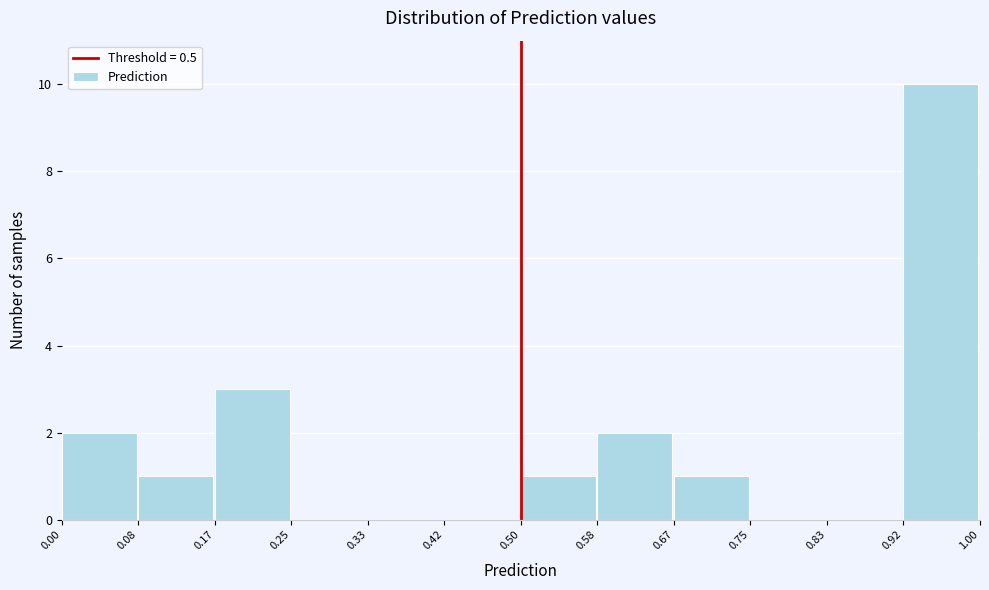

How tall is the bar that spans 0.08 to 0.17 on the x-axis? The values are not printed on the chart, so give them approximately, as read against the axis.

1